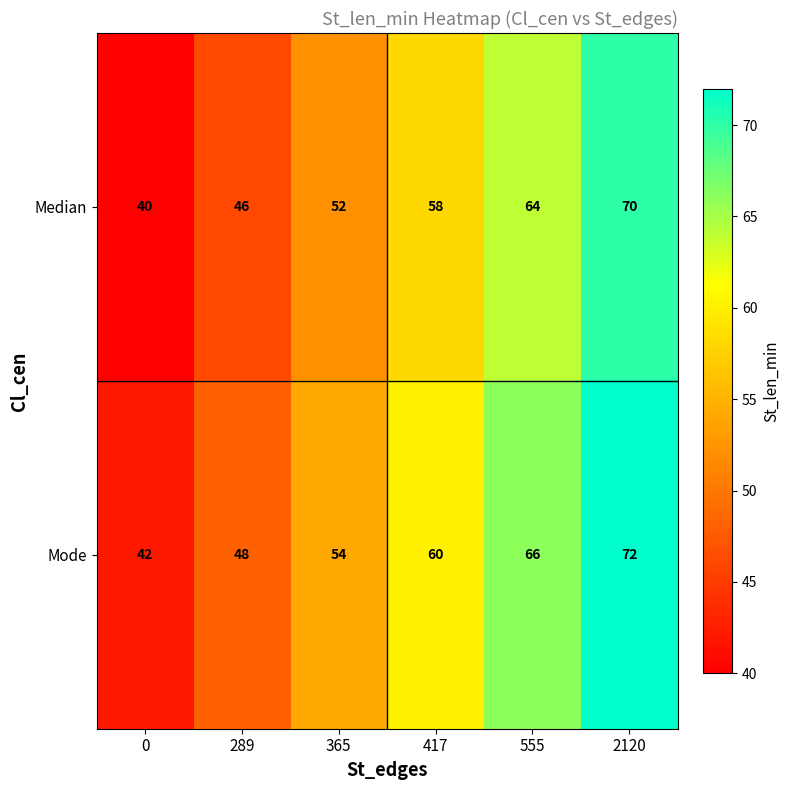

How many distinct data groups are displayed?

2